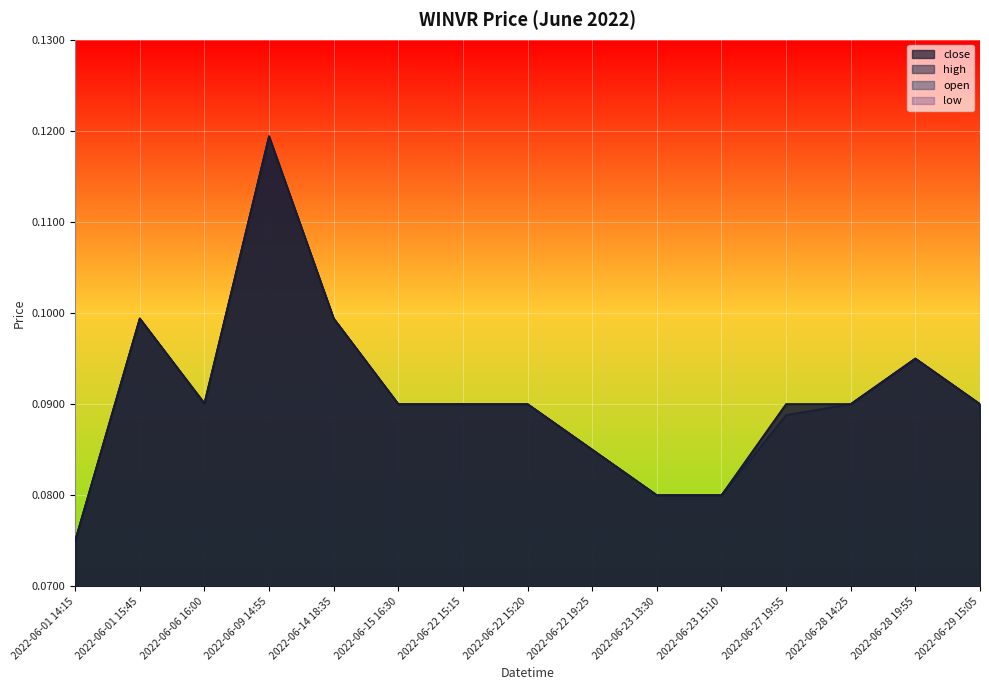

What is the value of the low point at the 1st from the left?

0.1